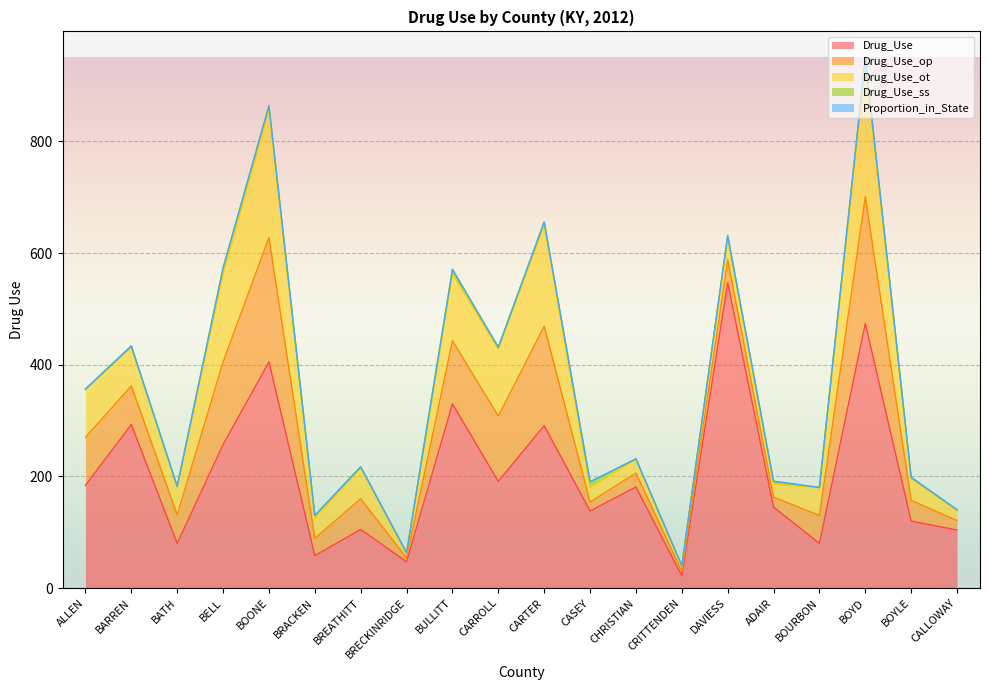

Rank the series at BOYLE from highest to lowest value.

Drug_Use, Drug_Use_ot, Drug_Use_op, Drug_Use_ss, Proportion_in_State